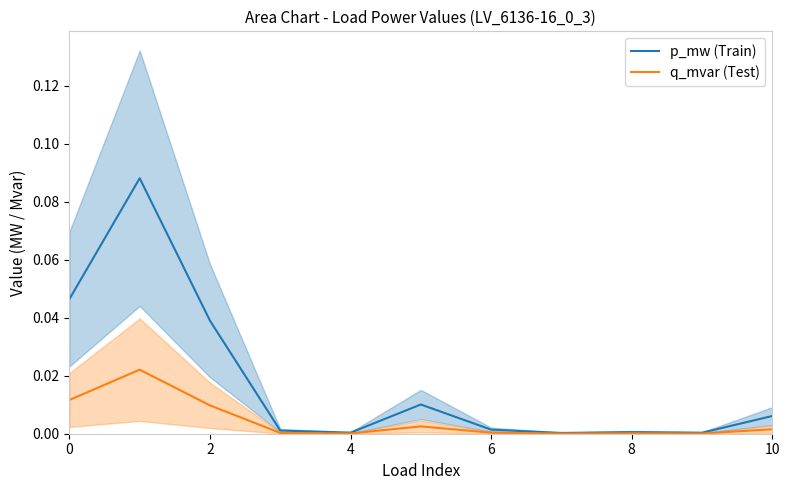

How many lines are shown in the chart?

2